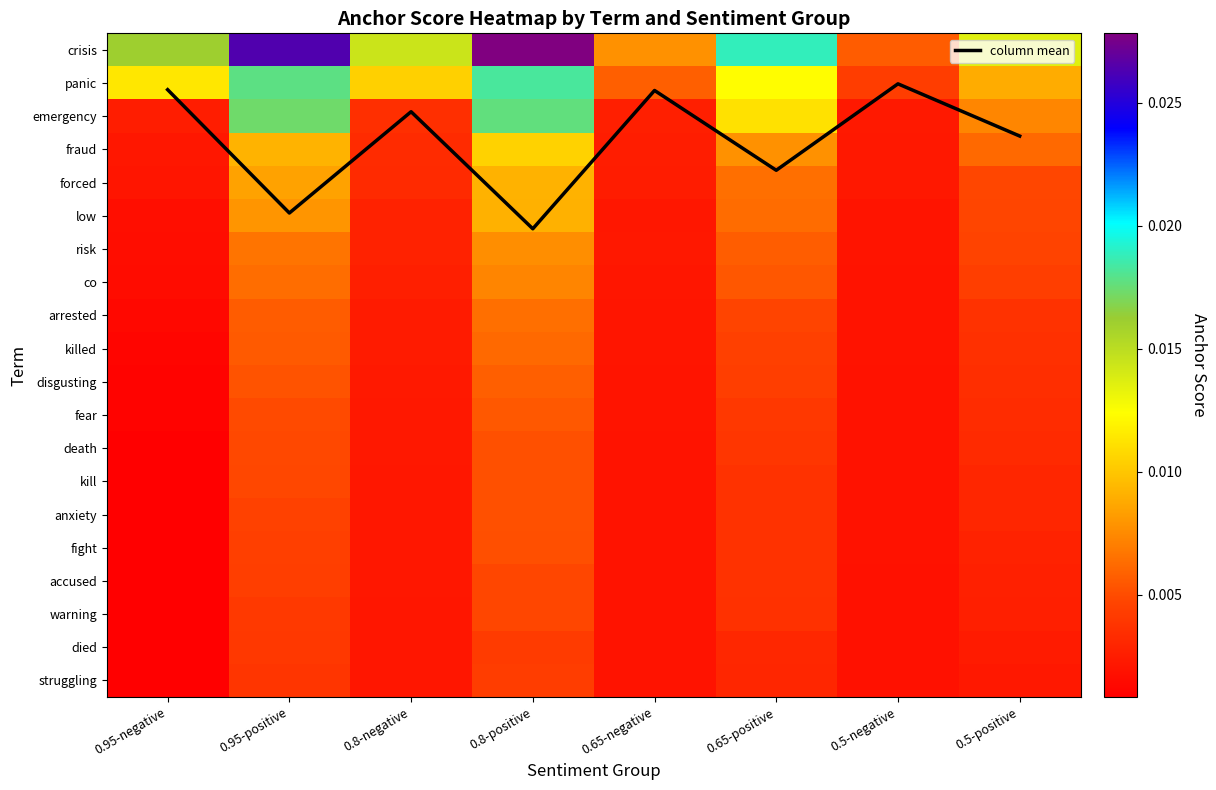

Which series has the largest total across all categories?

column mean